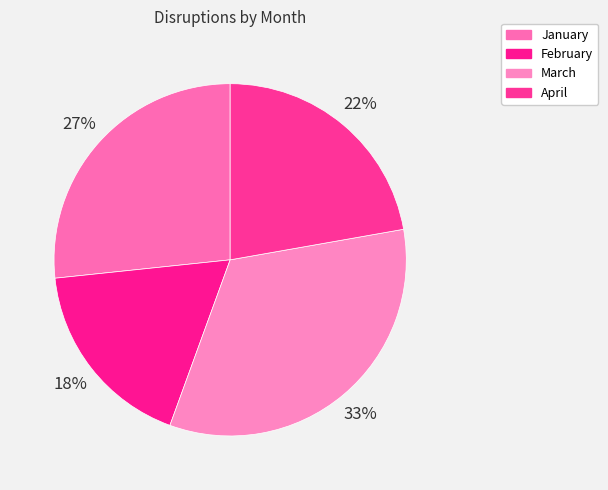

Does any single category account for the majority?

No